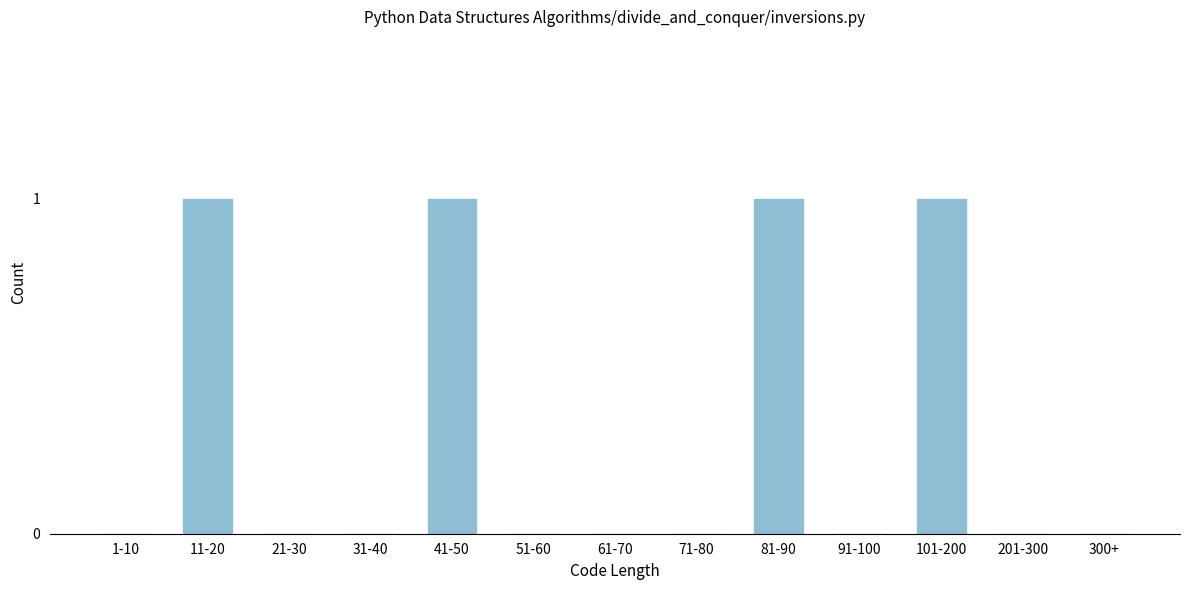

Reading left to right, transcribe all the data shown in this chart.

1-10=0	11-20=1	21-30=0	31-40=0	41-50=1	51-60=0	61-70=0	71-80=0	81-90=1	91-100=0	101-200=1	201-300=0	300+=0